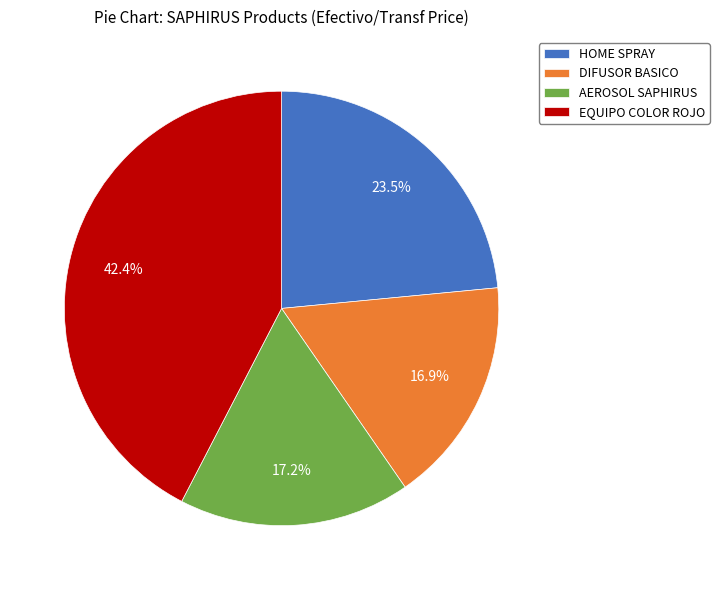

Is it true that AEROSOL SAPHIRUS is 7% of the pie?

False